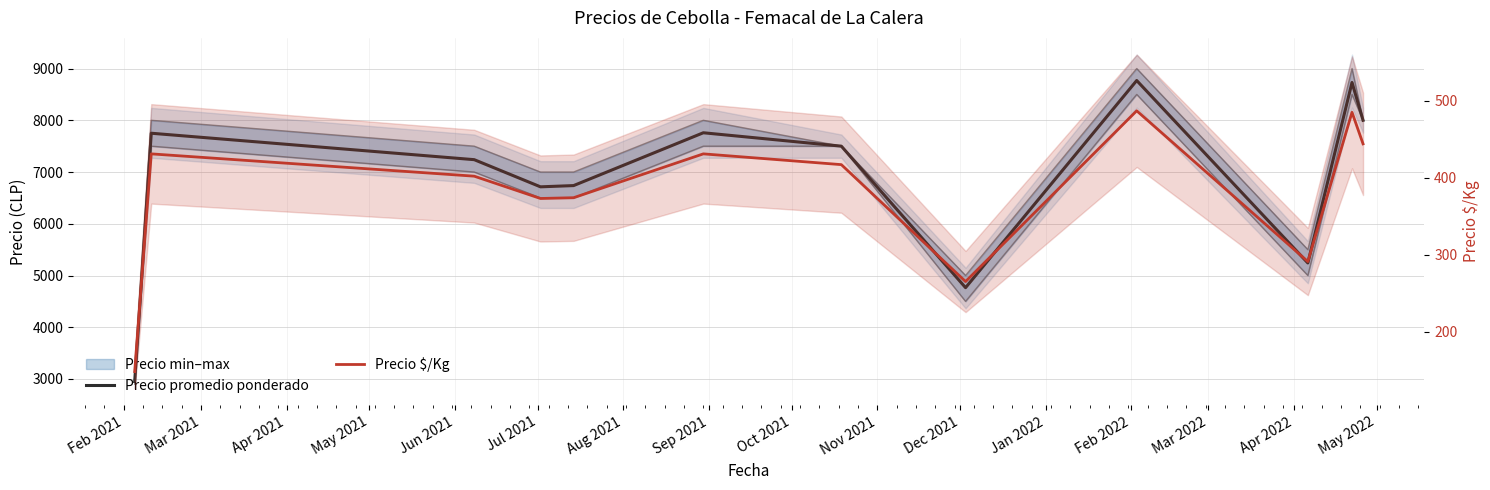

What is the difference between the maximum and minimum values in the Precio $/Kg series?

339